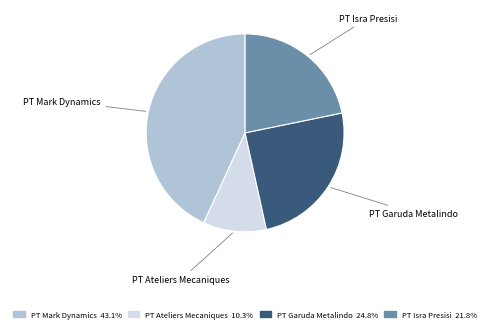

Is the sum of PT Garuda Metalindo and PT Isra Presisi greater than half?

No